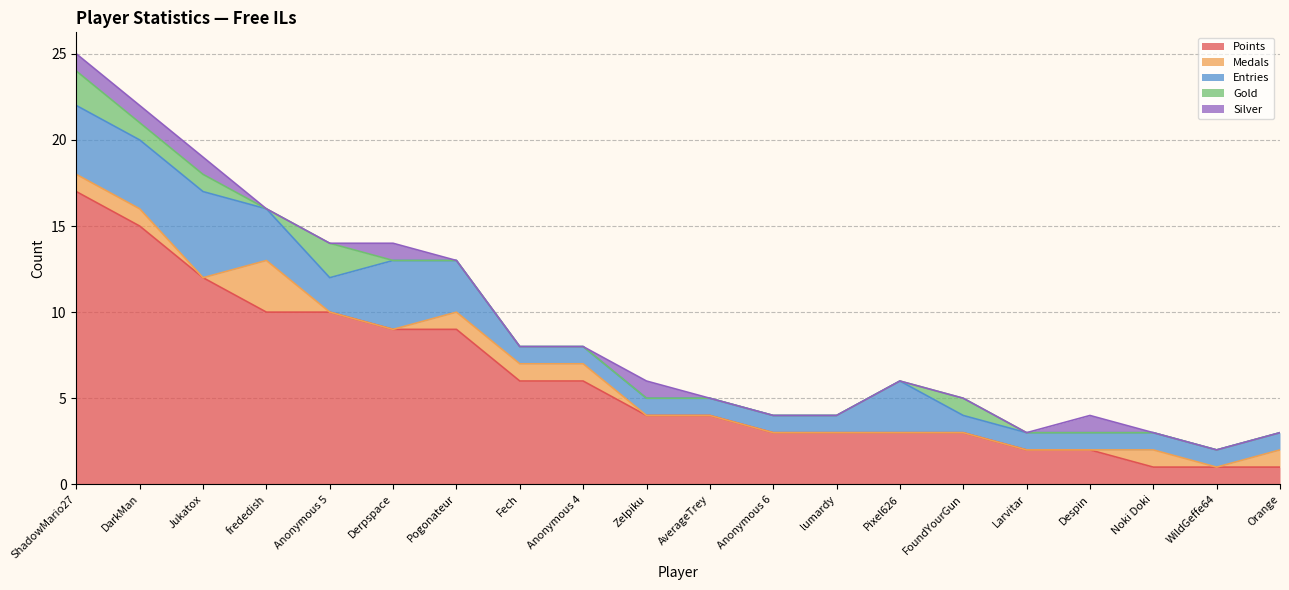

List the labels in order of Gold value, largest first.

ShadowMario27, Anonymous 5, DarkMan, Jukatox, FoundYourGun, frededish, Derpspace, Pogonateur, Fech, Anonymous 4, Zelpiku, AverageTrey, Anonymous 6, lumardy, Pixel626, Larvitar, Despin, Noki Doki, WildGeffe64, Orange